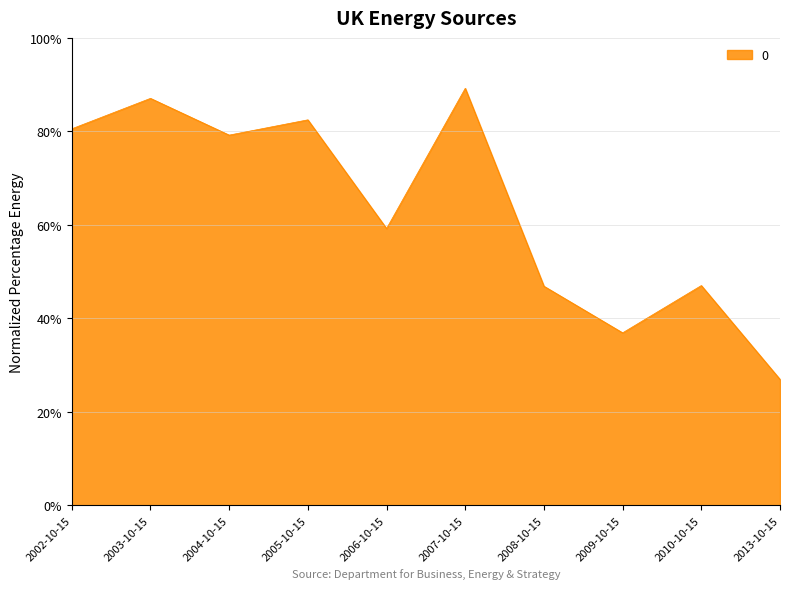

Is this an area chart (filled region under the line)?

Yes